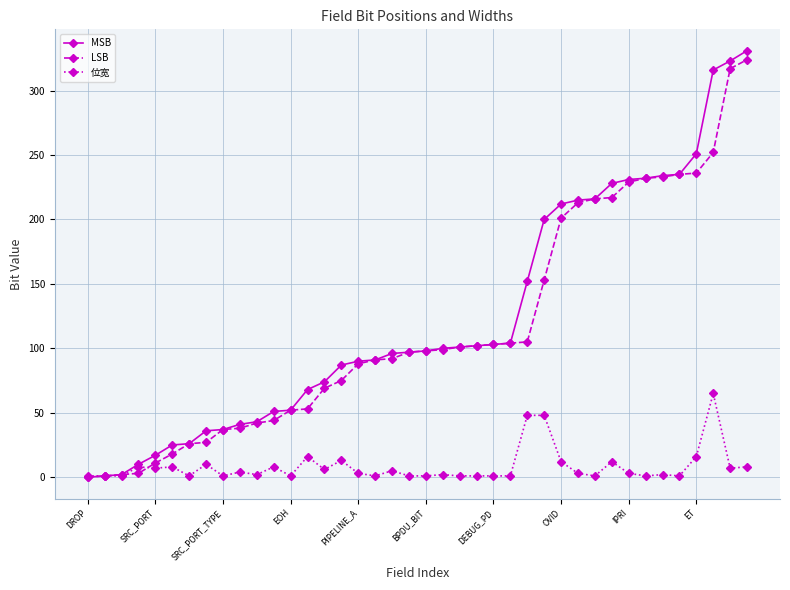

At how many categories does at least one series exceed 181?

13